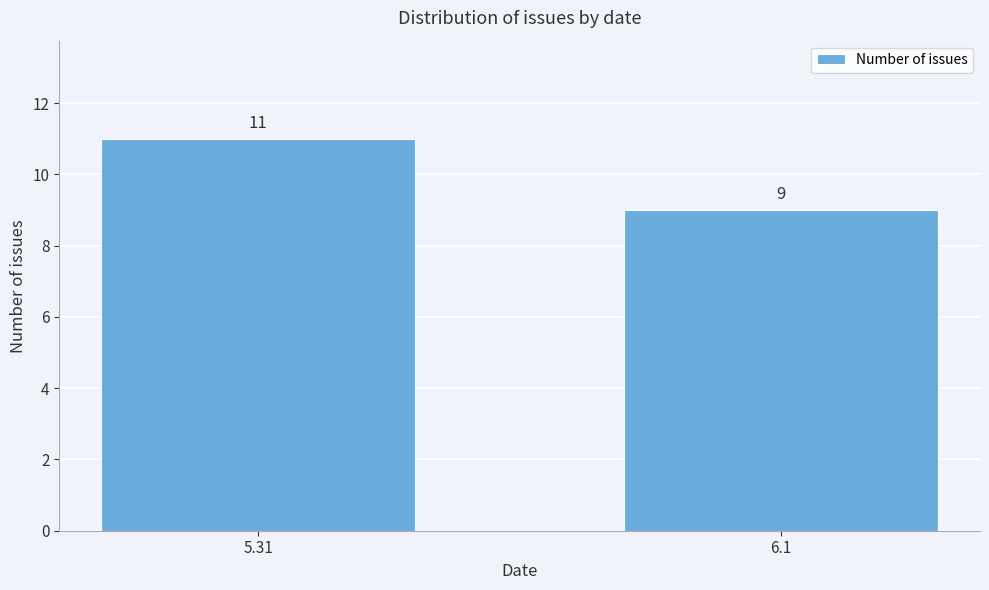

Reading left to right, transcribe all the data shown in this chart.

5.31=11	6.1=9